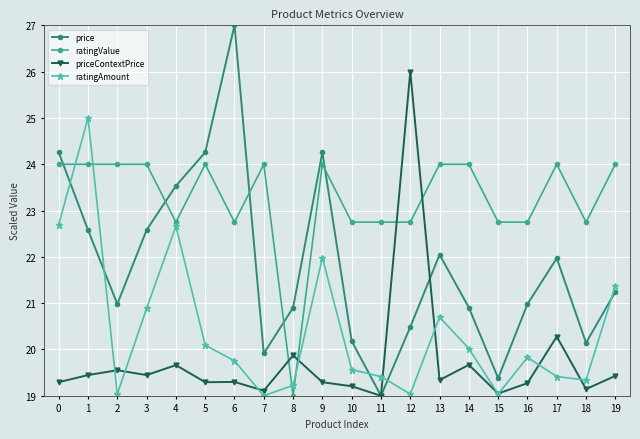

Where do price and priceContextPrice first cross each other?

12 and 13